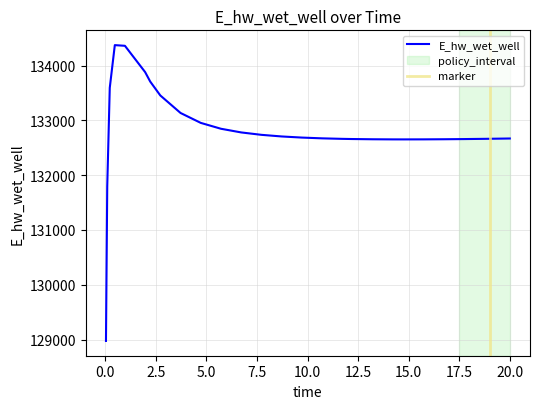

What is the maximum value for E_hw_wet_well?

134372.4